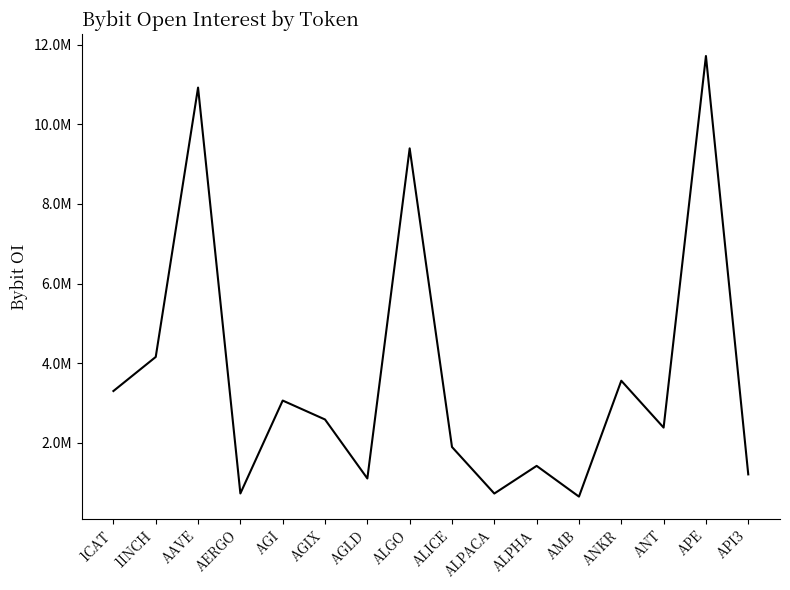

List the labels in order of value, smallest first.

AMB, ALPACA, AERGO, AGLD, API3, ALPHA, ALICE, ANT, AGIX, AGI, 1CAT, ANKR, 1INCH, ALGO, AAVE, APE